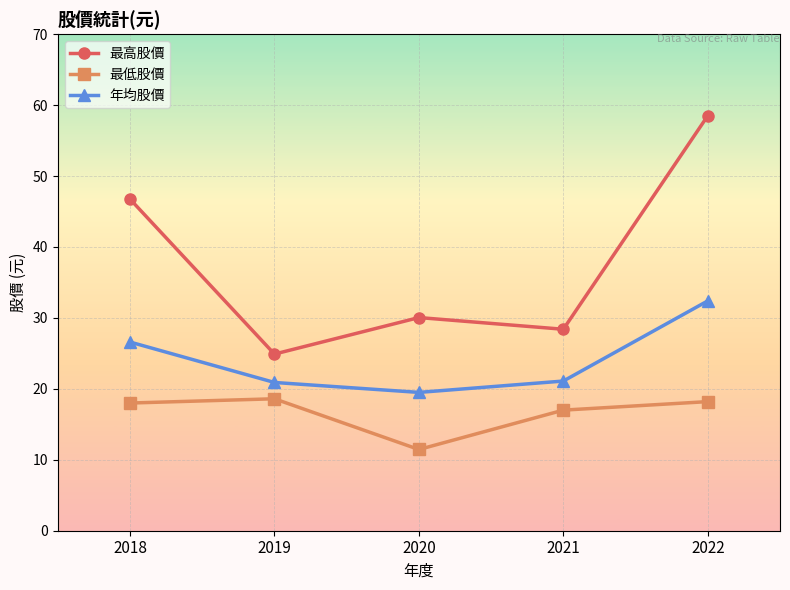

At which category does 年均股價 reach its first local valley?

2020